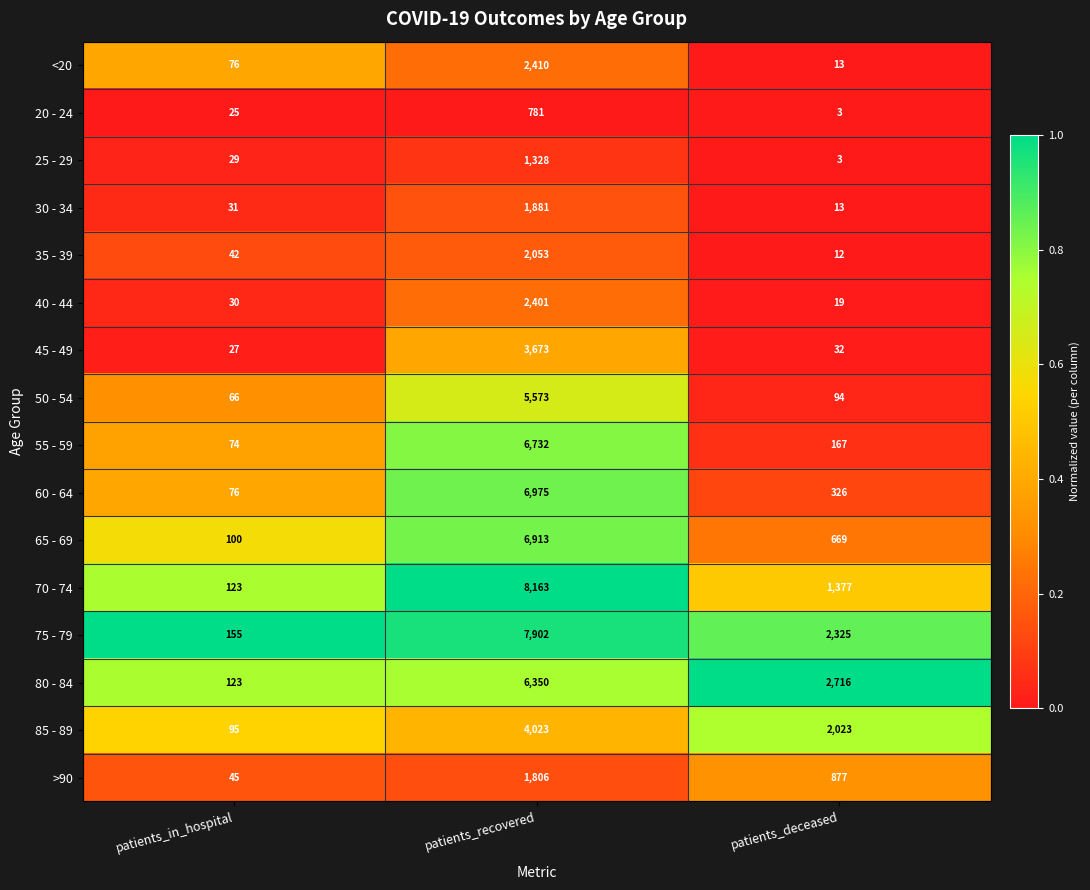

Count the number of categories in the chart.

3